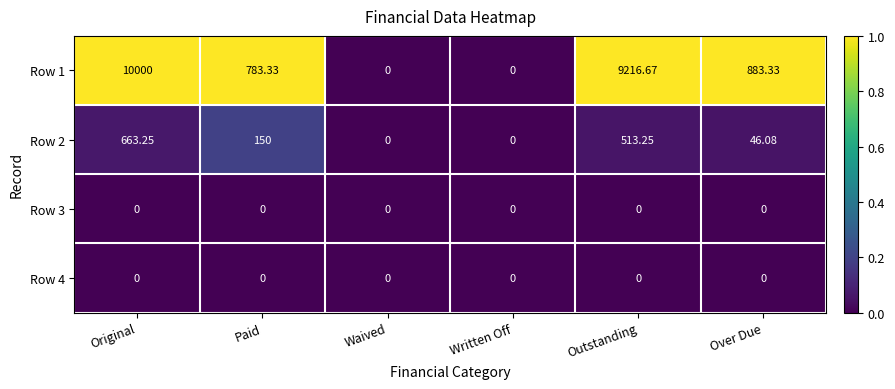

Which label corresponds to the largest value in the chart?

Original